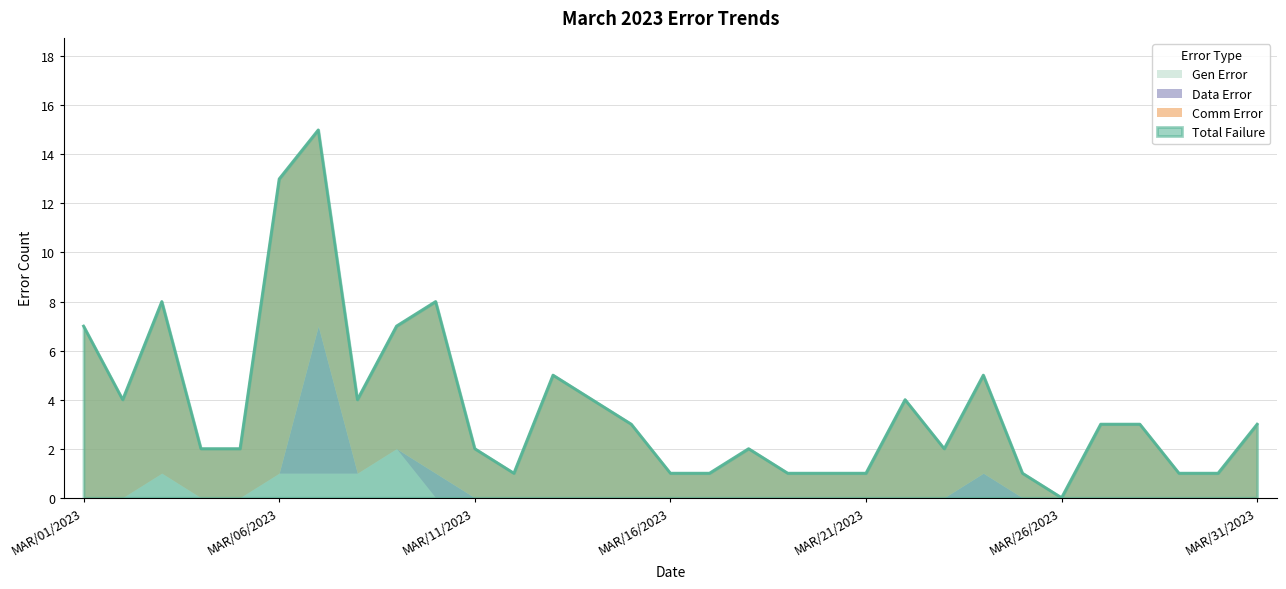

Which category has the highest value in the Gen Error series?

MAR/09/2023